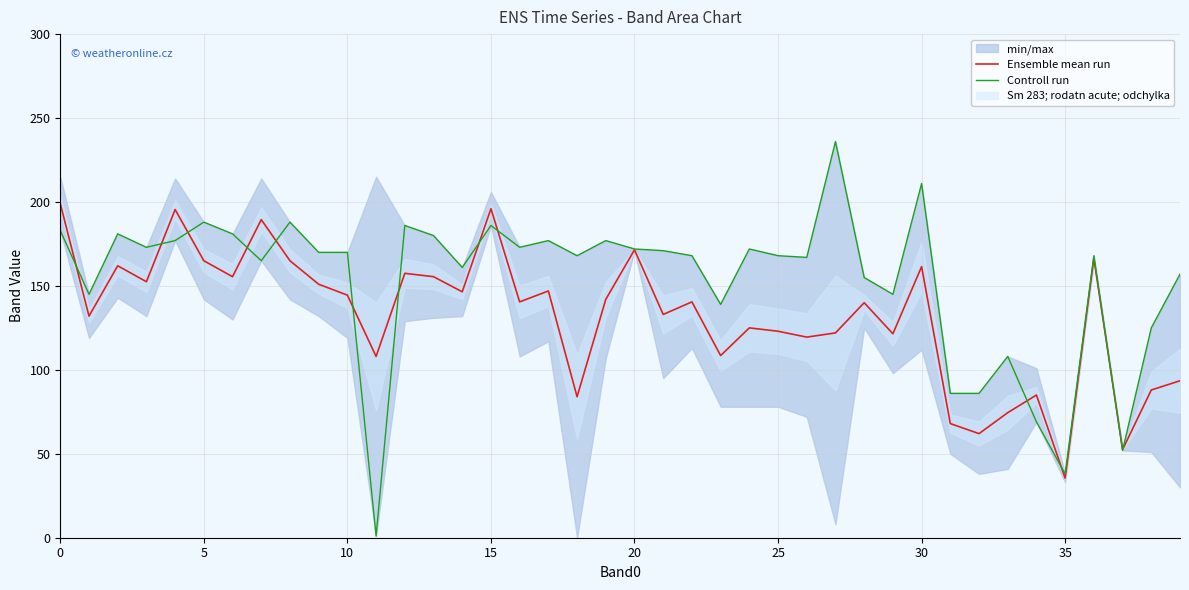

What is the value of the Ensemble mean run point at the 33rd from the left?

62.0